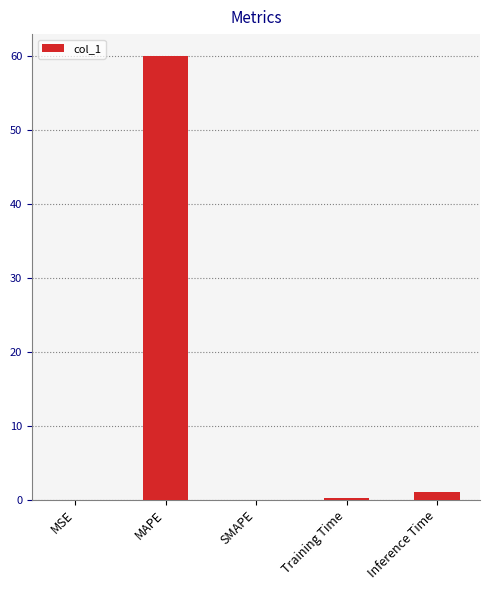

Is it true that the value at MAPE is 93.7?

False